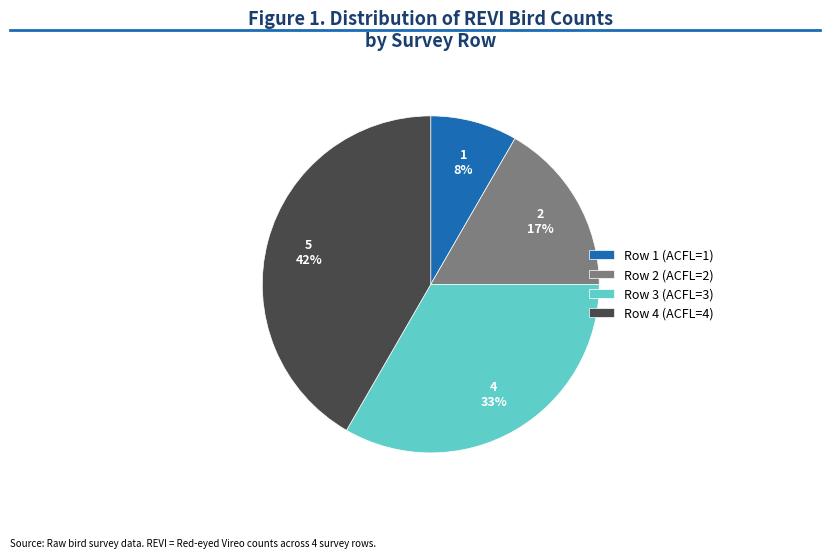

True or false: Row 2 (ACFL=2) accounts for 23% of the total.

False